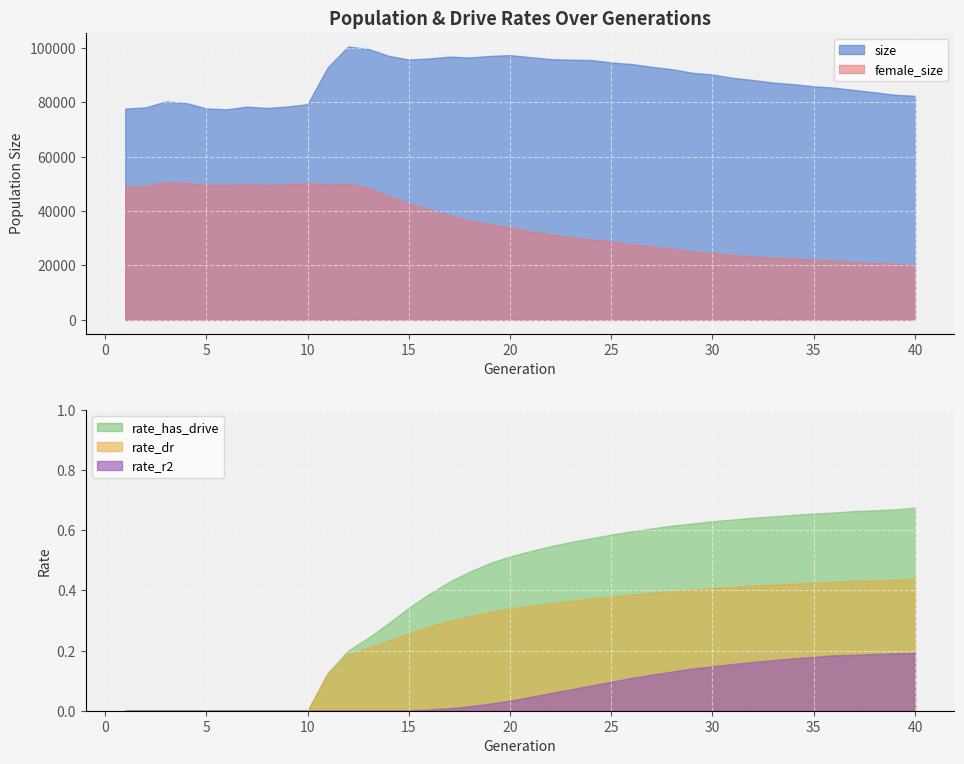

Rank the series by their maximum value, from lowest to highest.

rate_r2, rate_dr, rate_has_drive, female_size, size